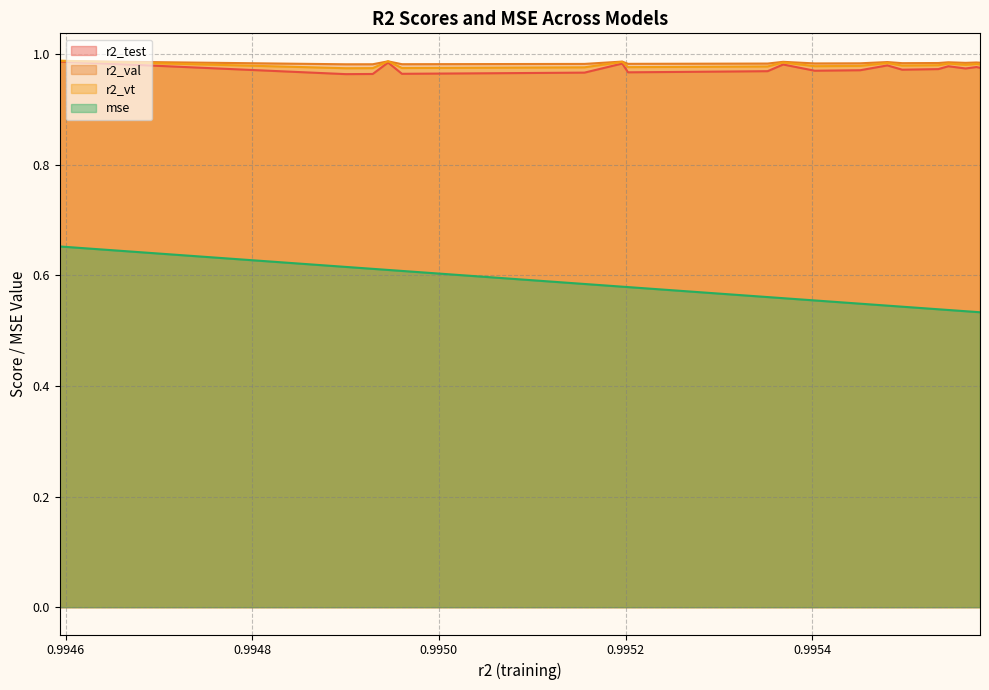

Reading left to right, transcribe all the data shown in this chart.

r2_test: 1.0	1.0	1.0	1.0	1.0	1.0	1.0	1.0	1.0	1.0	1.0	1.0	1.0	1.0	1.0	1.0	1.0	1.0	1.0	1.0	1.0	1.0	1.0	1.0	1.0
r2_val: 1.0	1.0	1.0	1.0	1.0	1.0	1.0	1.0	1.0	1.0	1.0	1.0	1.0	1.0	1.0	1.0	1.0	1.0	1.0	1.0	1.0	1.0	1.0	1.0	1.0
r2_vt: 1.0	1.0	1.0	1.0	1.0	1.0	1.0	1.0	1.0	1.0	1.0	1.0	1.0	1.0	1.0	1.0	1.0	1.0	1.0	1.0	1.0	1.0	1.0	1.0	1.0
mse: 0.7	0.6	0.6	0.6	0.6	0.6	0.6	0.6	0.6	0.6	0.6	0.6	0.6	0.6	0.6	0.6	0.6	0.5	0.5	0.5	0.5	0.5	0.5	0.5	0.5